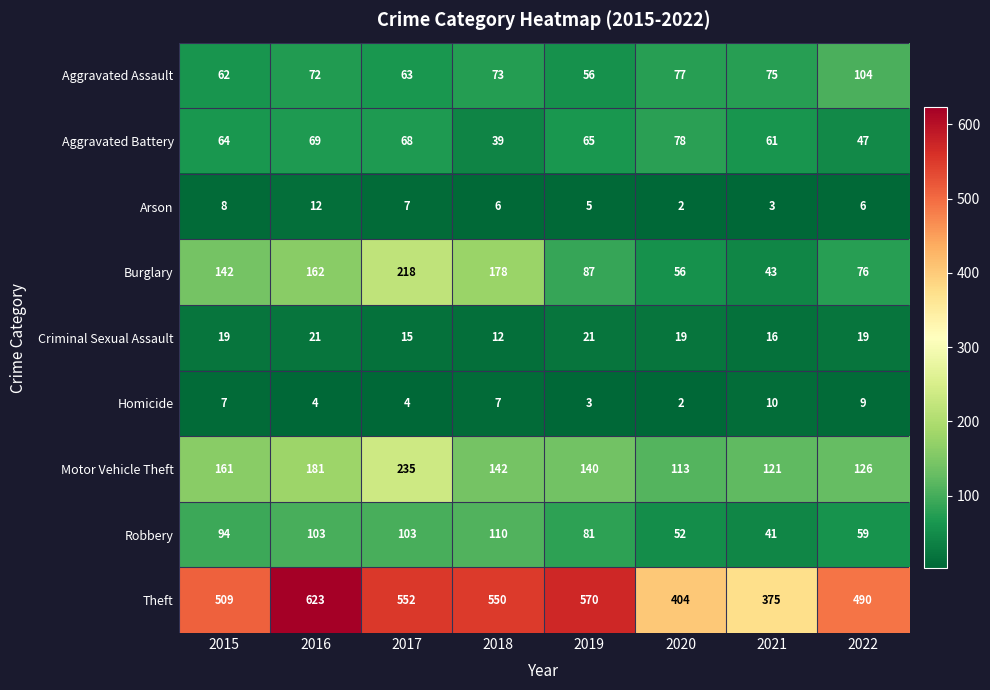

Which series has the largest total across all categories?

Theft